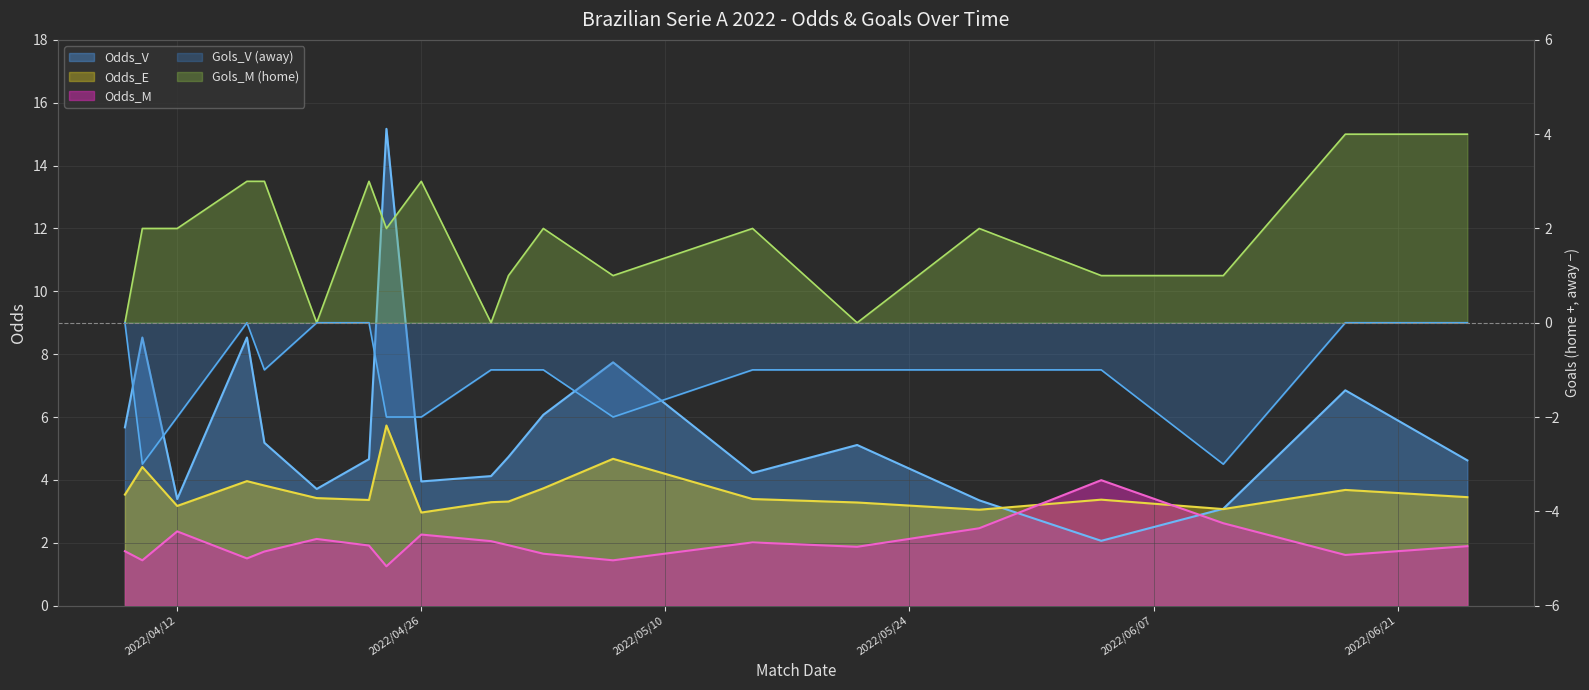

At how many categories does at least one series exceed 5?

9